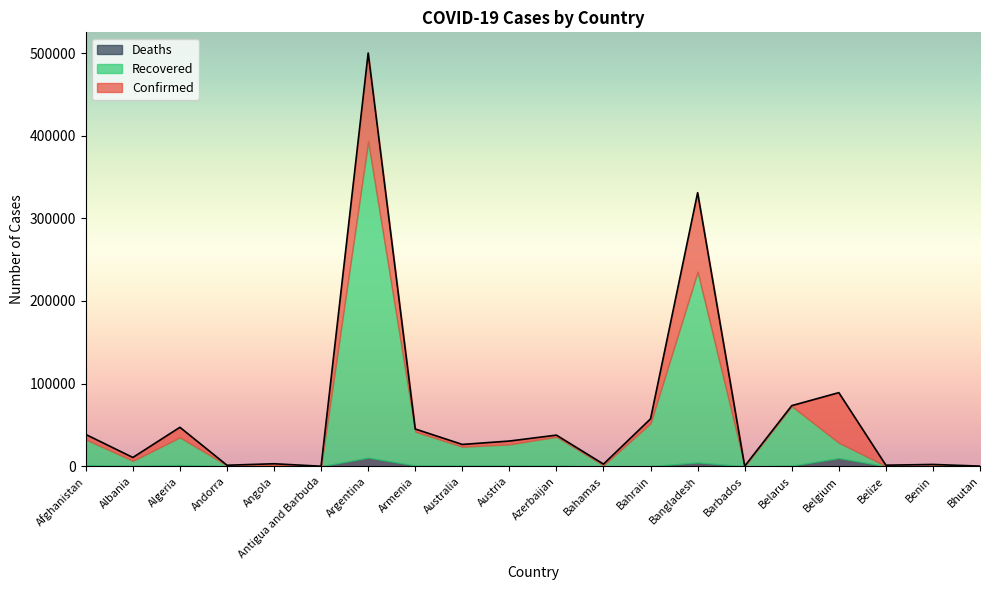

What is the sum of the Deaths values at Angola and Bangladesh?

4719